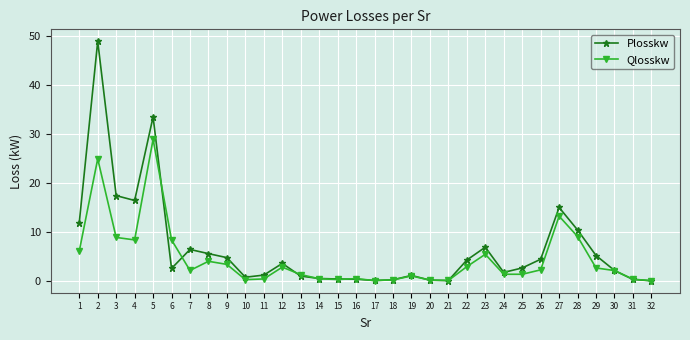

What is the value of the Qlosskw point at the 31st from the left?

0.3